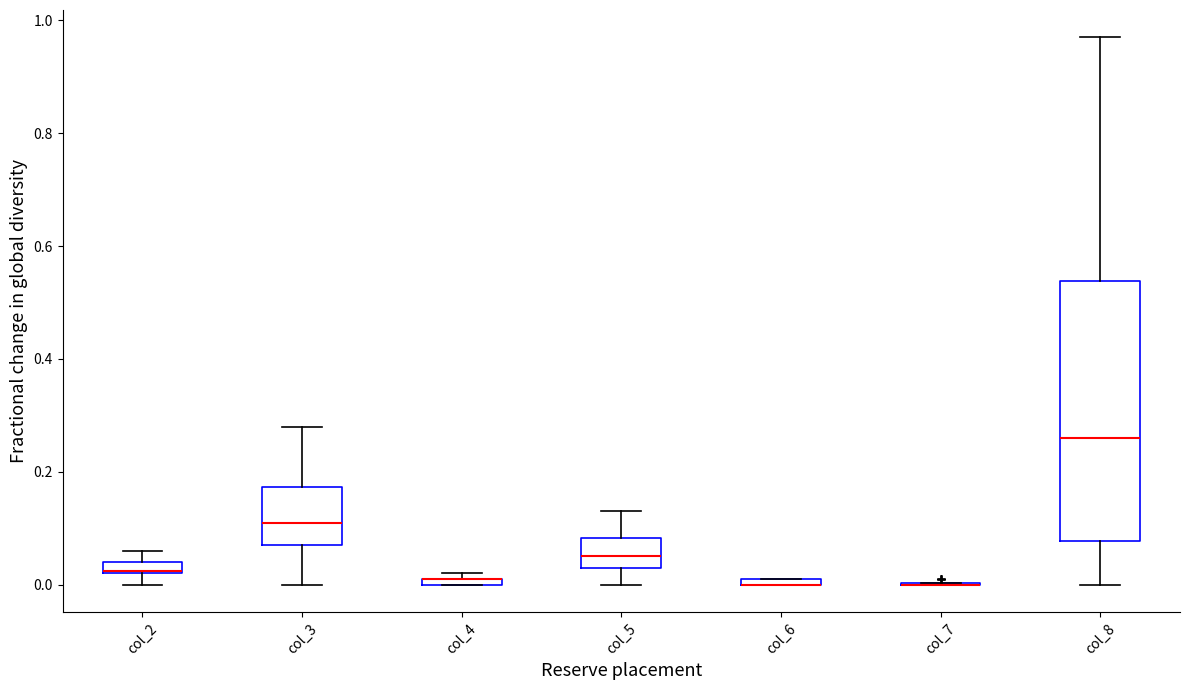

Which box is the tallest, from its lower edge to its upper edge?

col_8